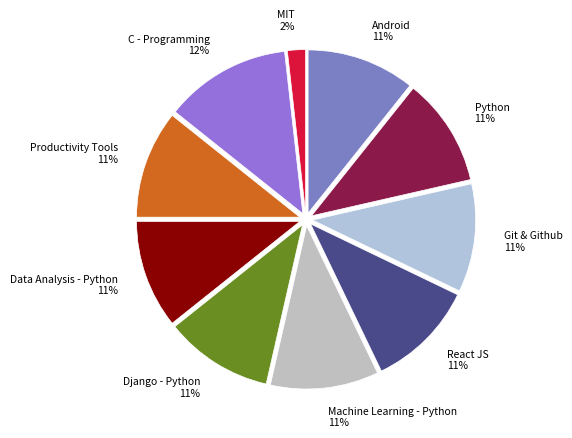

Is the sum of React JS and Productivity Tools greater than half?

No